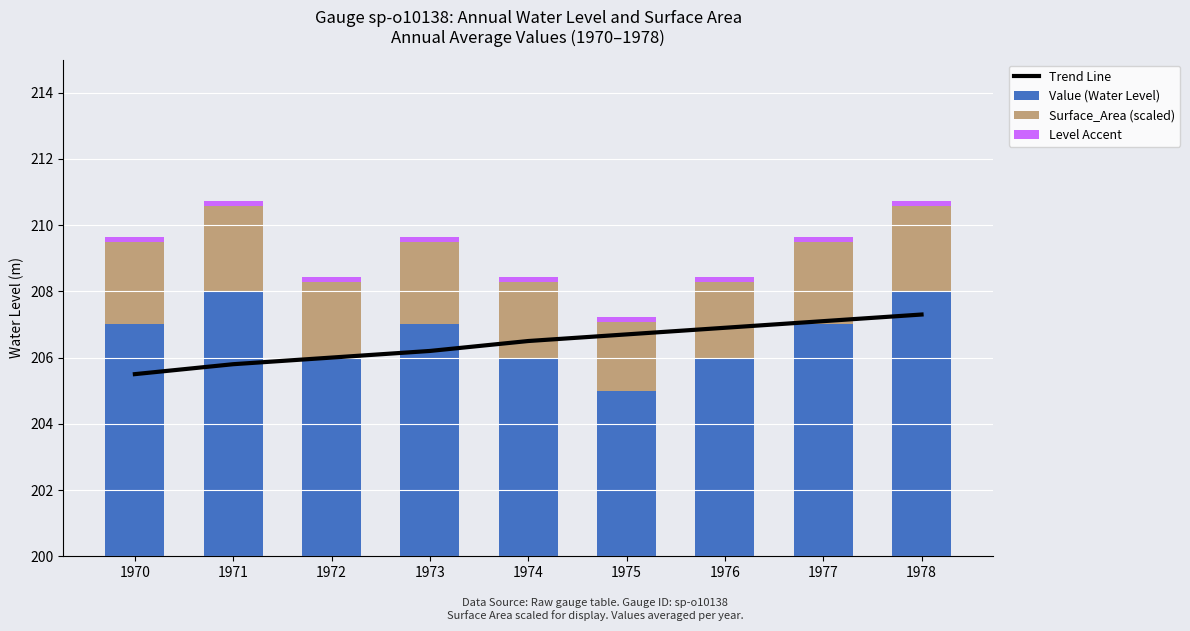

At how many categories does at least one series exceed 102?

9